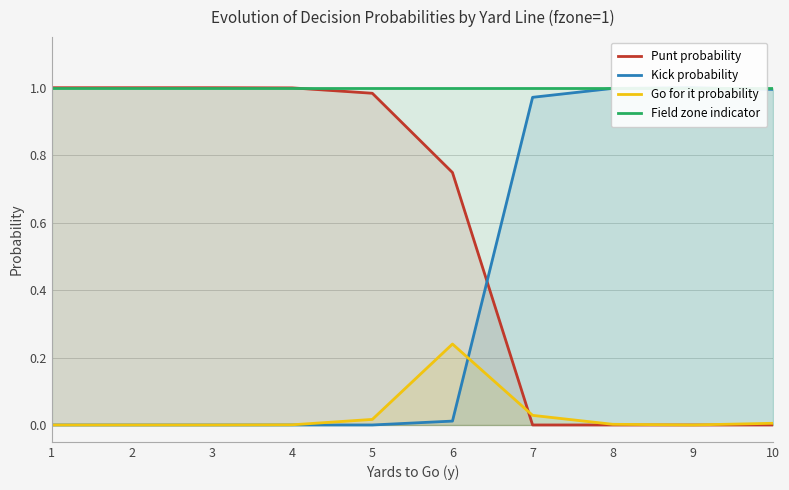

Which series has the largest range (max minus min)?

Punt probability